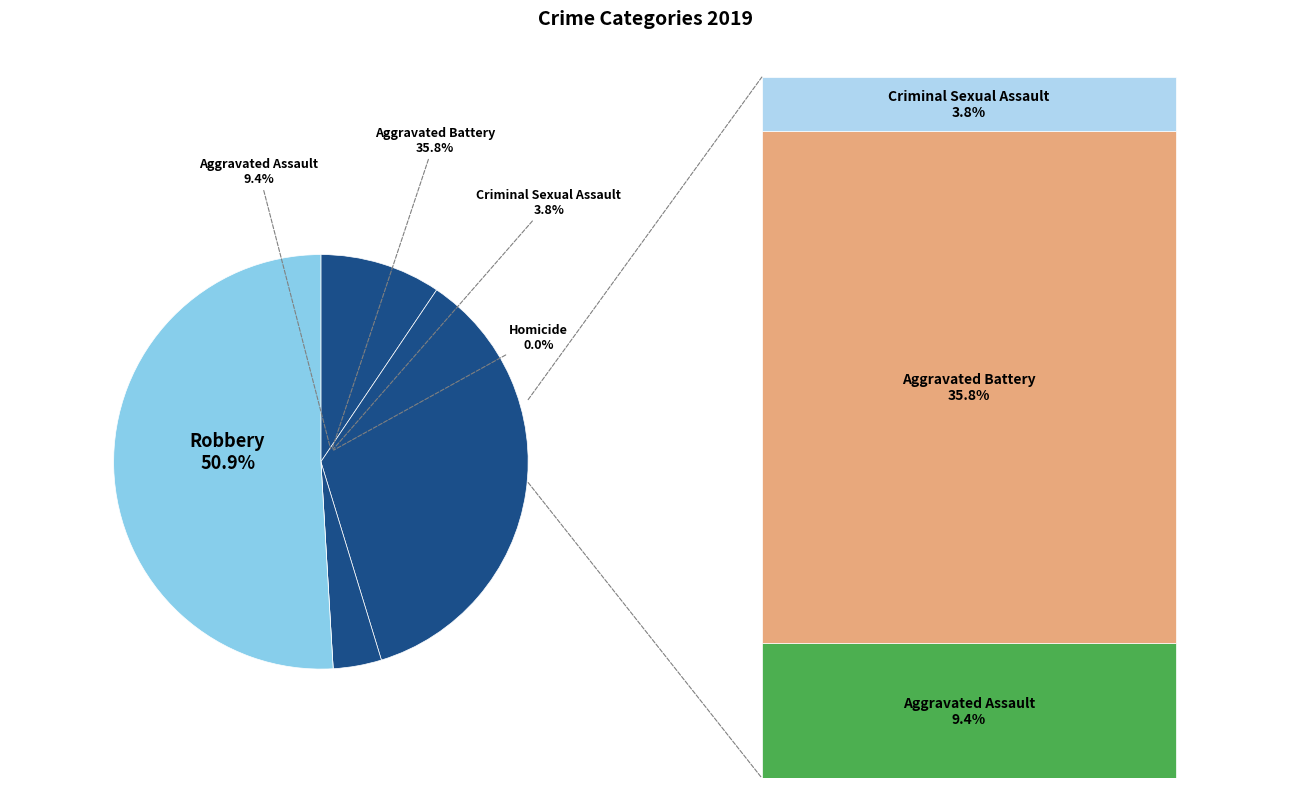

To the nearest percent, what percentage of the pie is Aggravated Assault?

9%